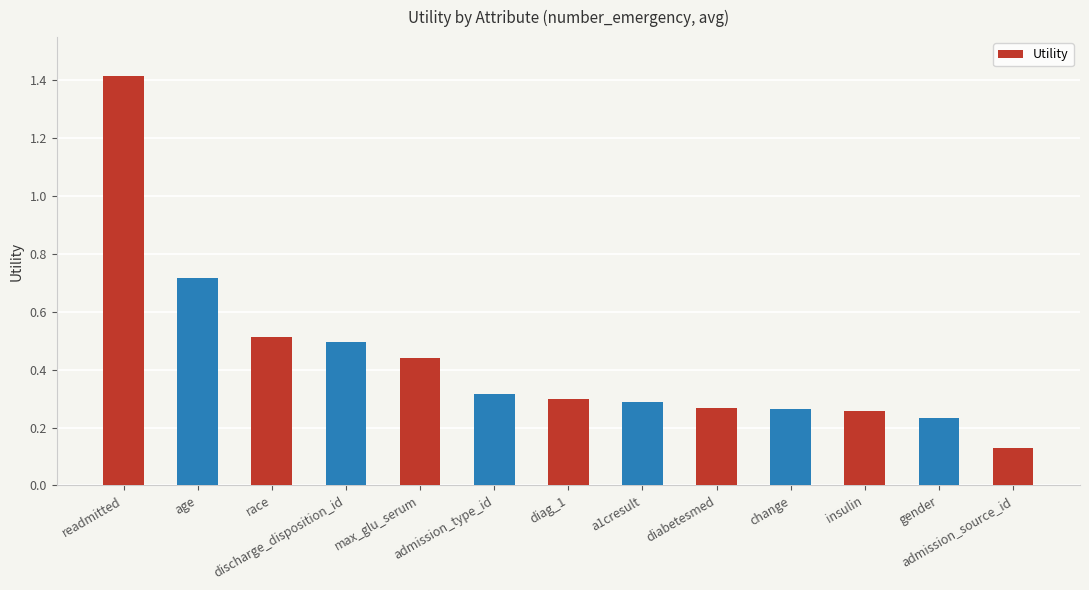

What is the change in value from gender to admission_source_id?

-0.1